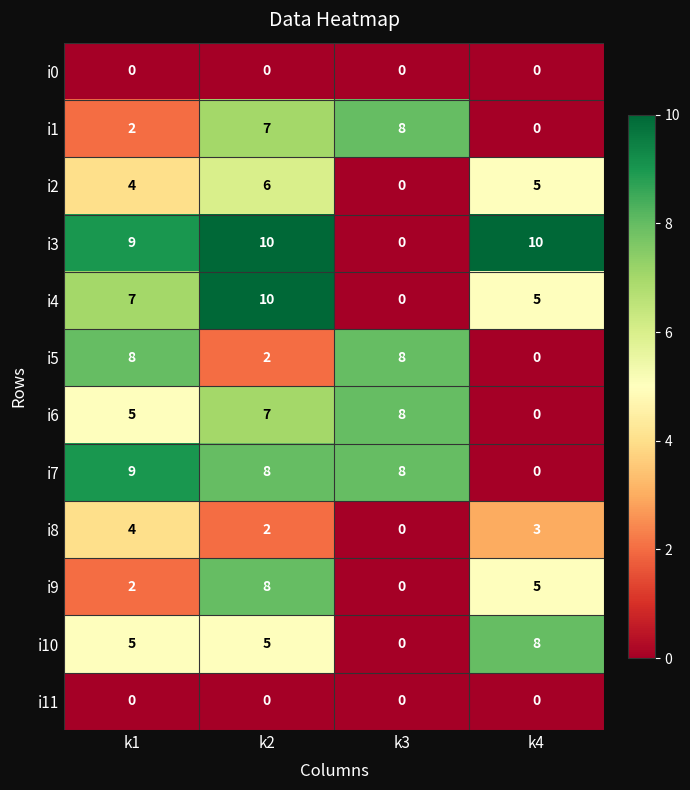

At how many categories does at least one series exceed 5?

4